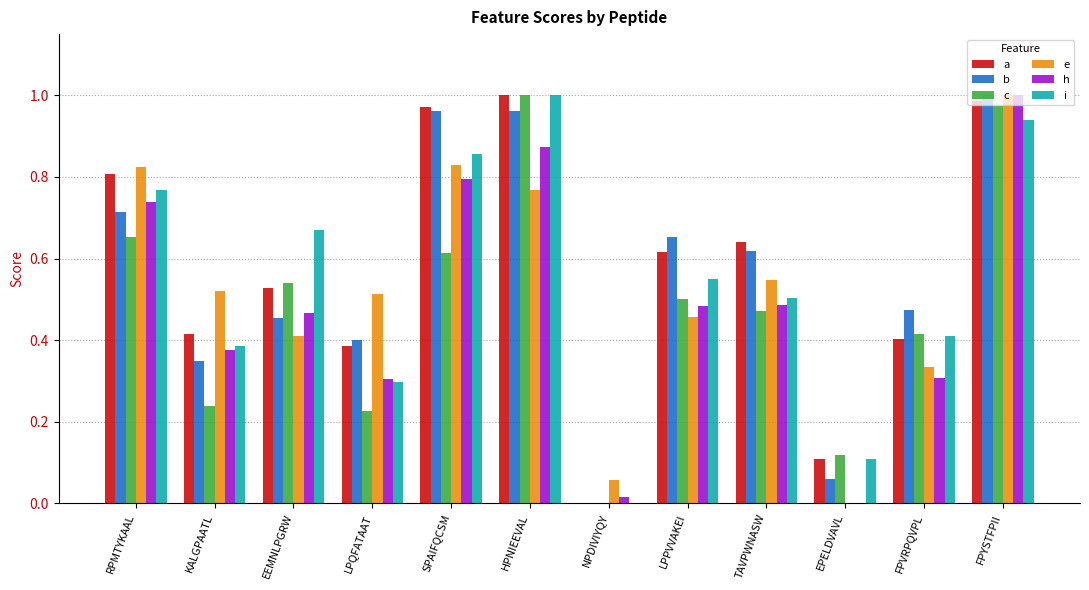

Which series has the largest total across all categories?

a